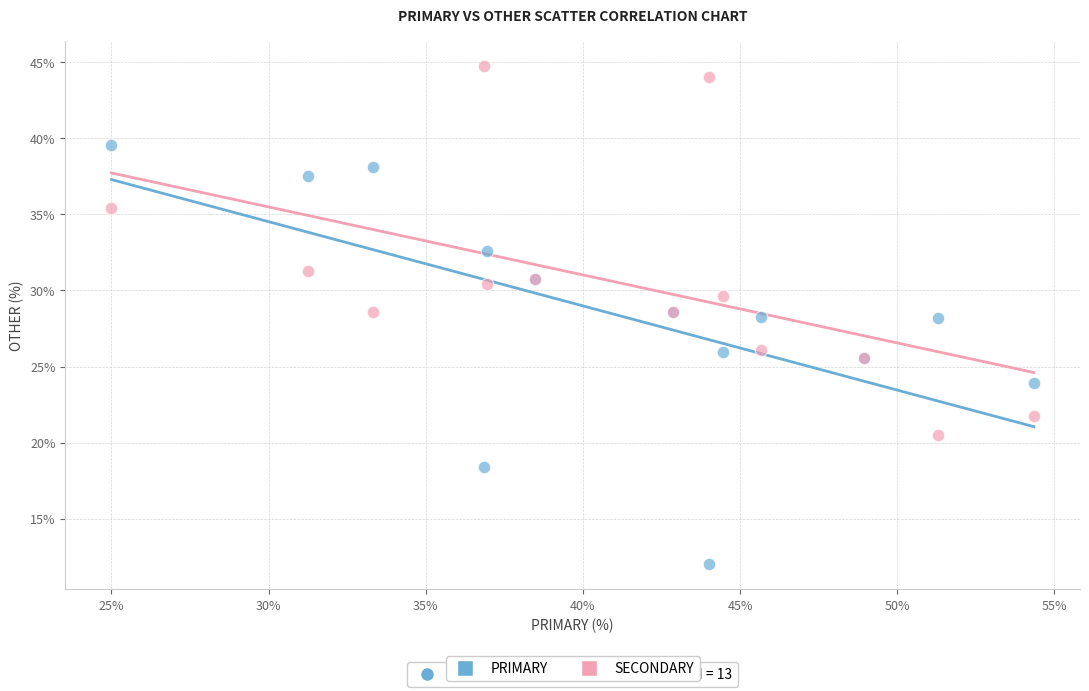

What is the X range (max minus min) for the scatter plot?

29.3